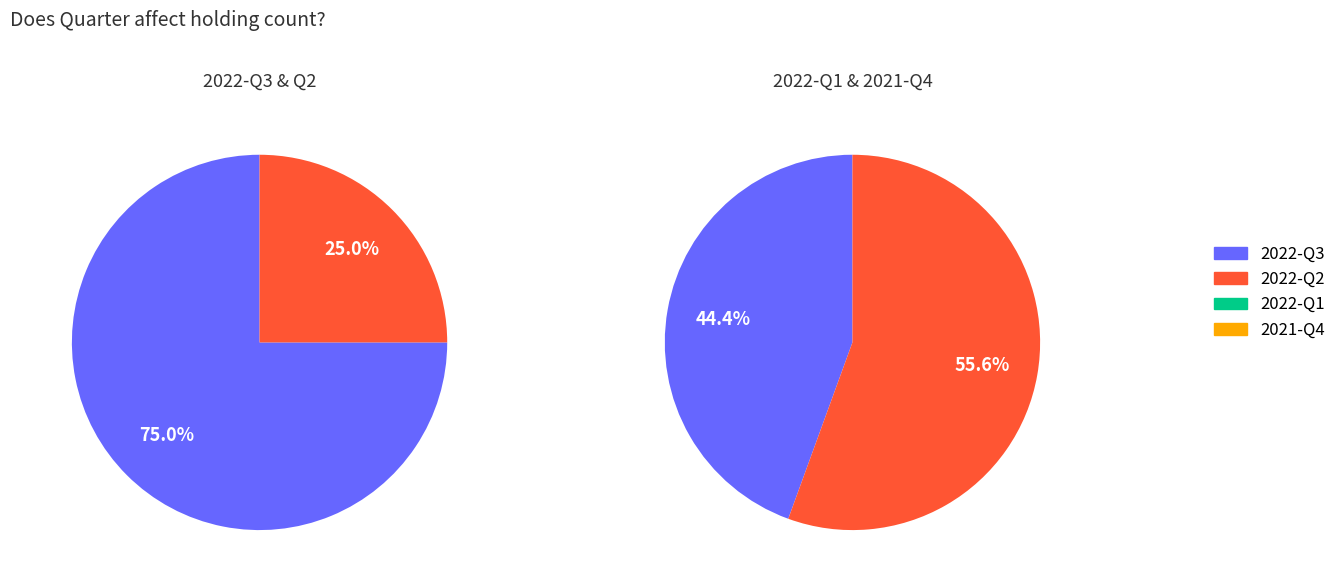

What percentage do 2022-Q1 and 2021-Q4 together represent?

52.9%